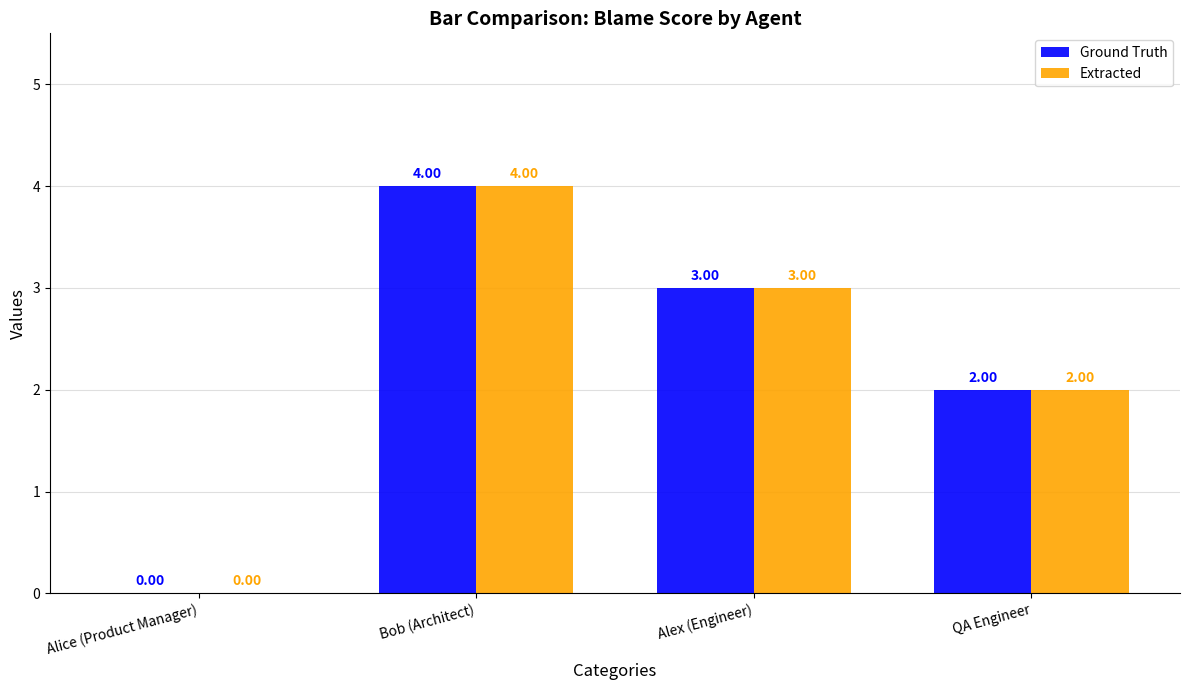

Is the value of Extracted at Alice (Product Manager) greater than the value of Ground Truth at Alex (Engineer)?

No